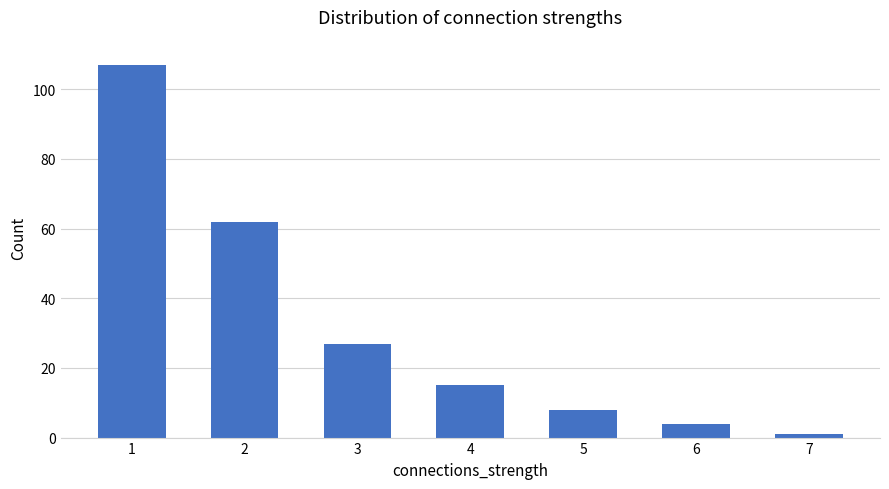

What is the change in value from 2 to 4?

-47